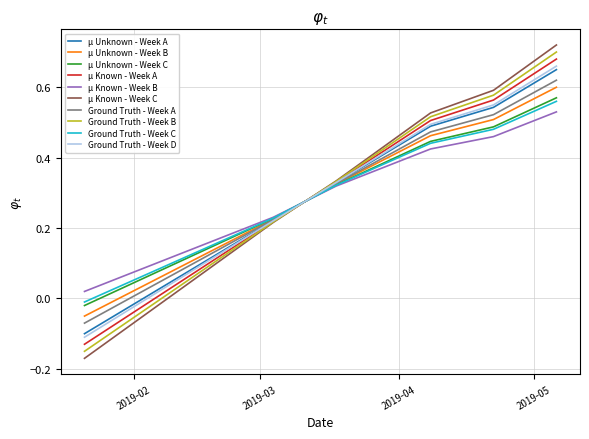

Which series has the widest spread of values?

μ Known - Week C